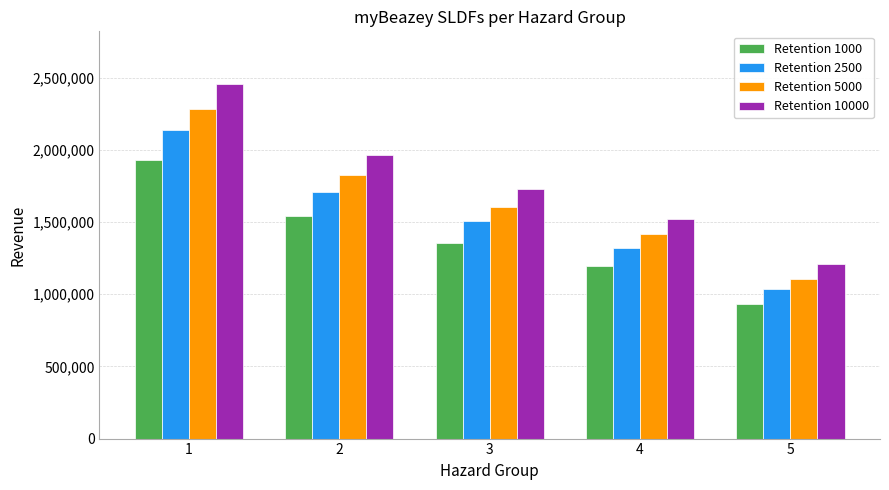

Which series changed the most between 1 and 2?

Retention 10000